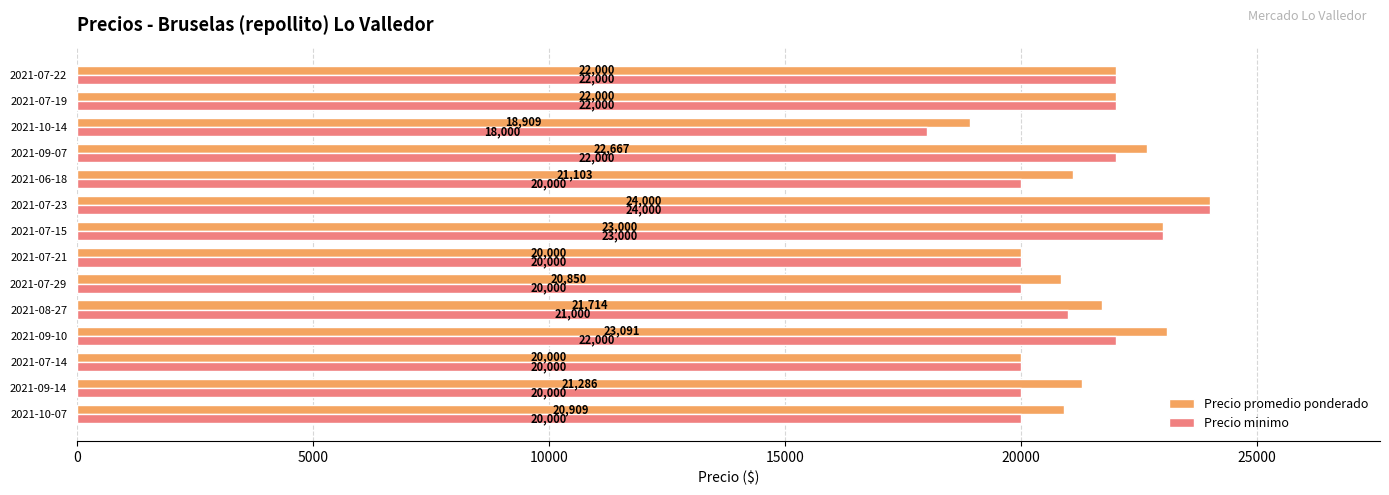

What is the highest value of the Precio minimo series?

24000